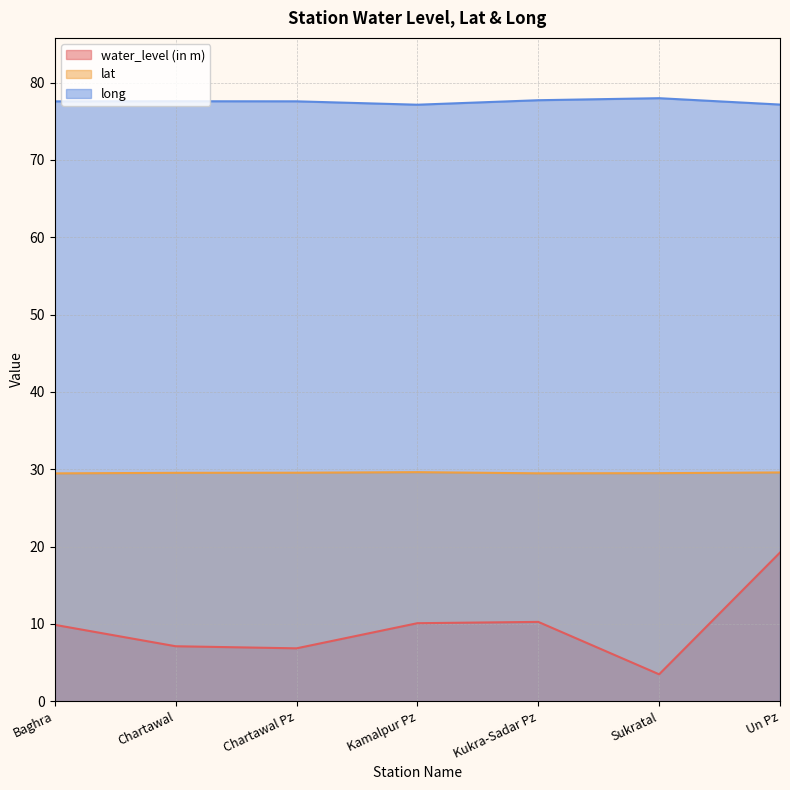

True or false: water_level (in m) and long cross at least once.

False